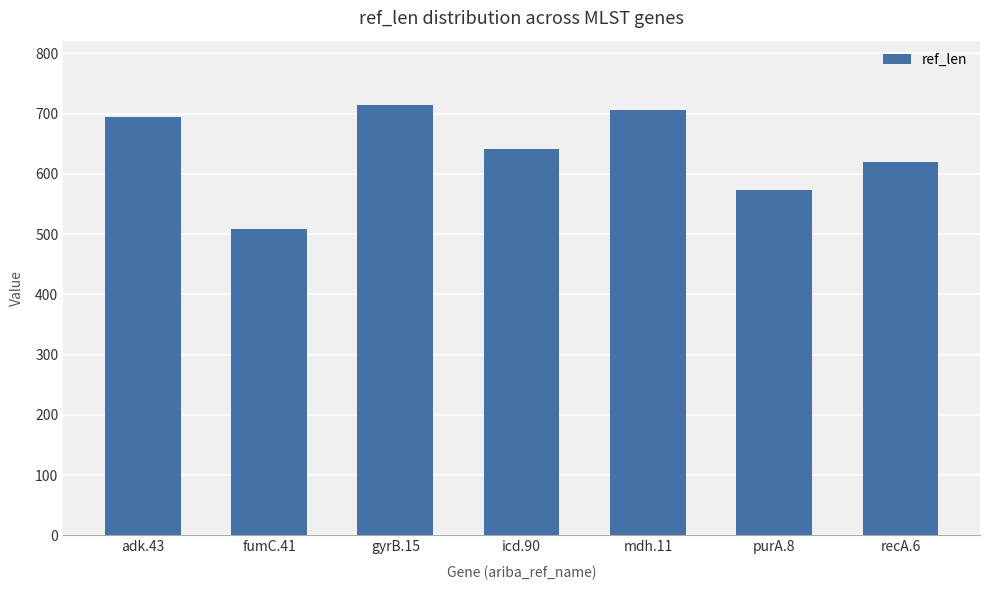

Reading left to right, extract all data points from this chart.

694	508	714	642	706	574	620